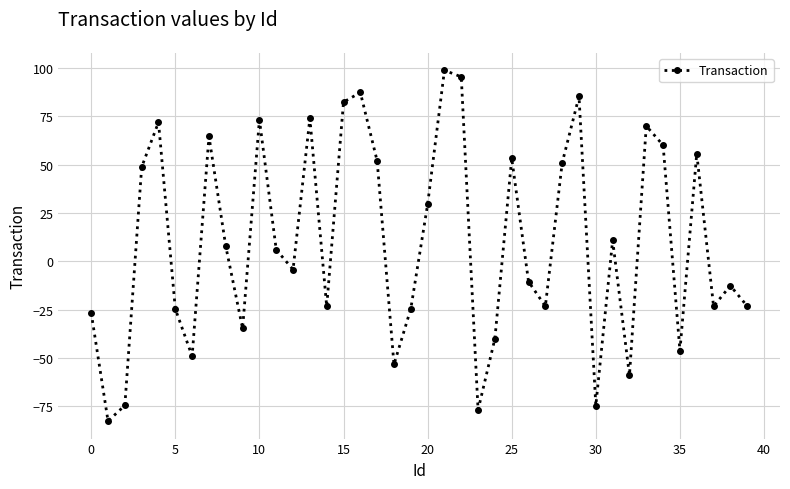

What is the sum of all values?

387.9